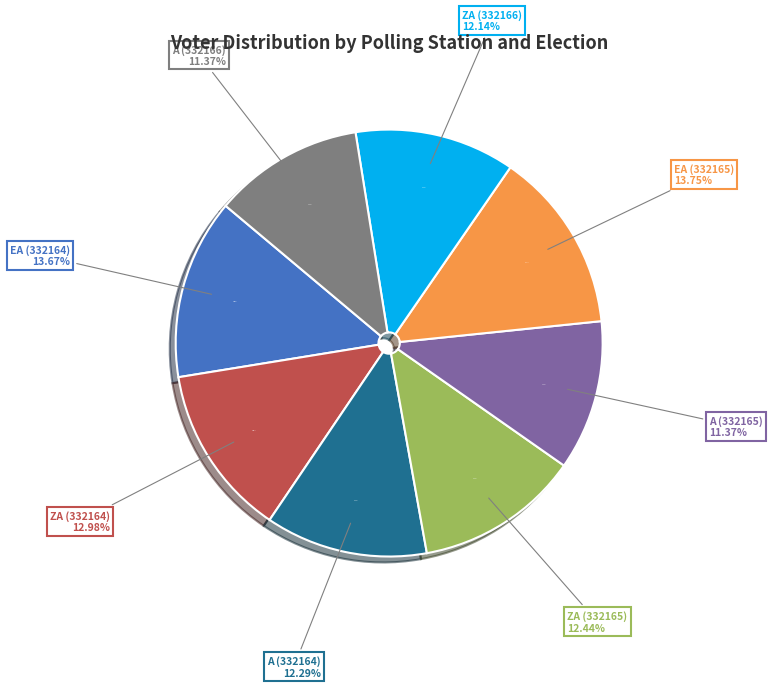

Which slice is the smallest?

A_2